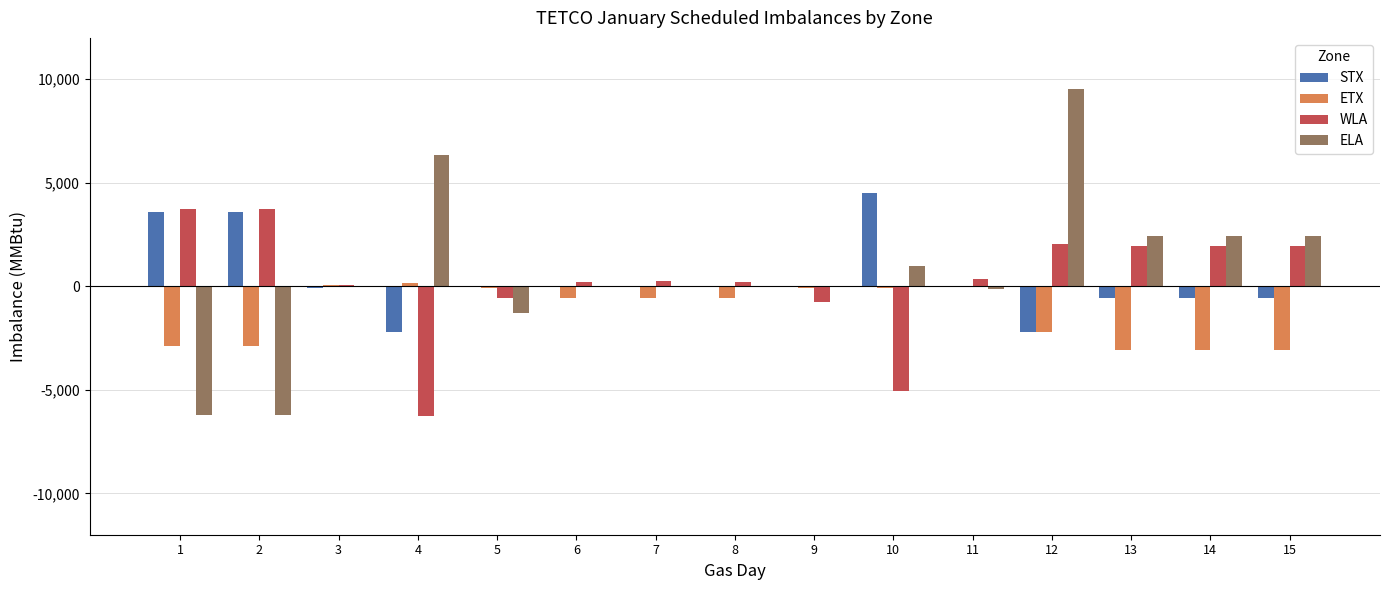

Does the chart contain stacked bars?

No